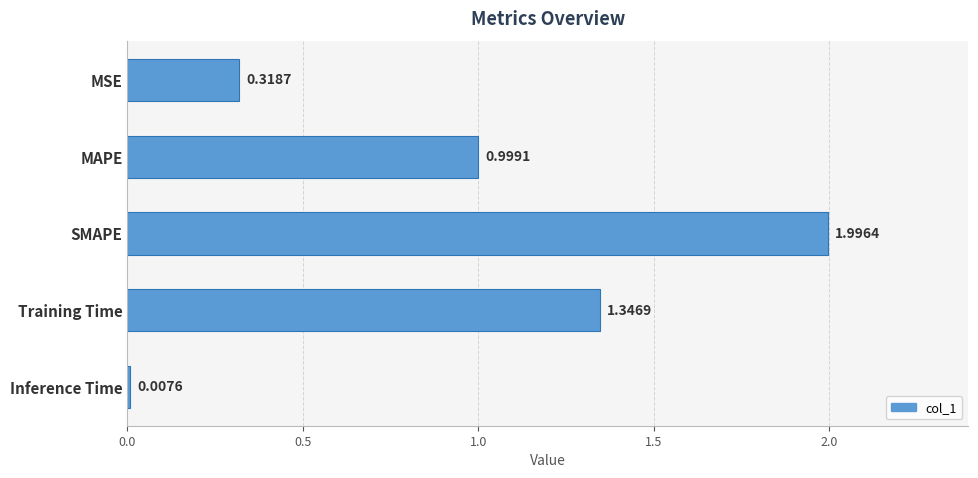

What is the label of the 4th bar from the bottom?

MAPE